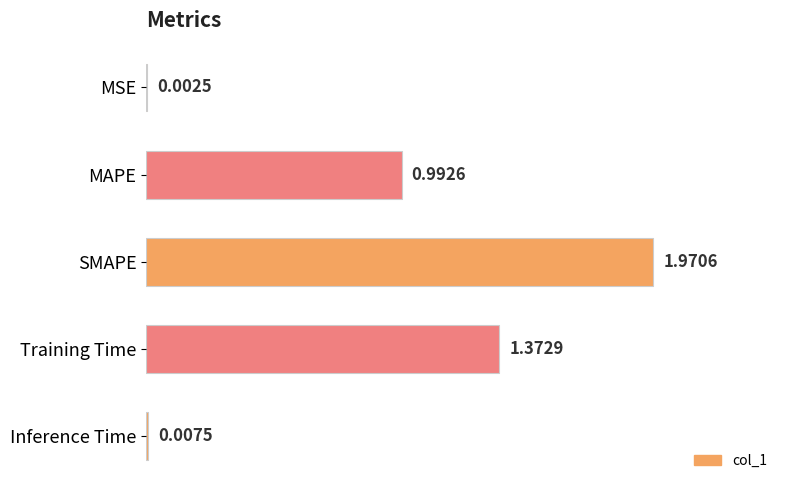

At which label is the value closest to 0?

MSE